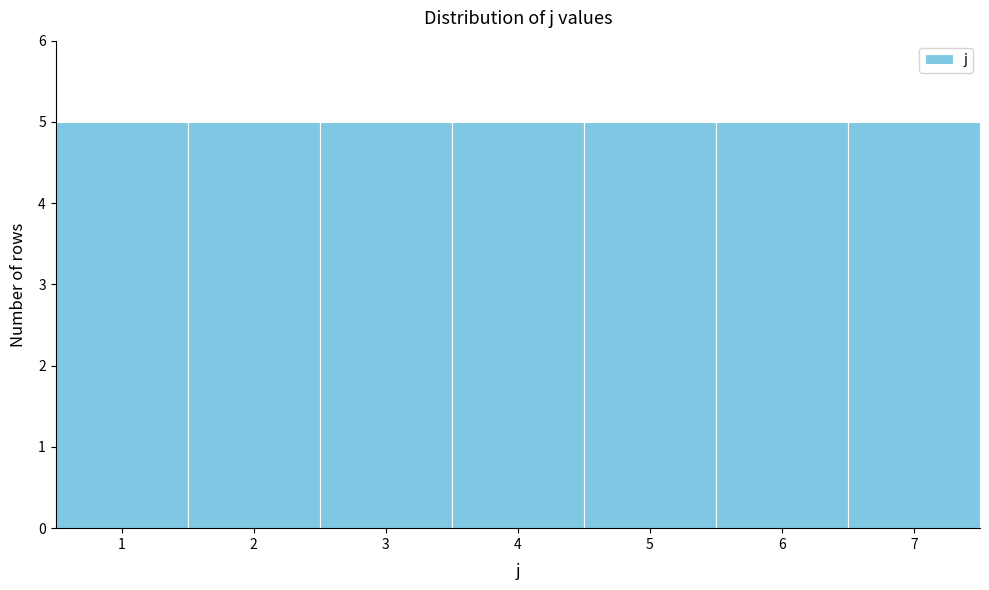

How tall is the bar that spans 0.5 to 1.5 on the x-axis? The values are not printed on the chart, so give them approximately, as read against the axis.

5